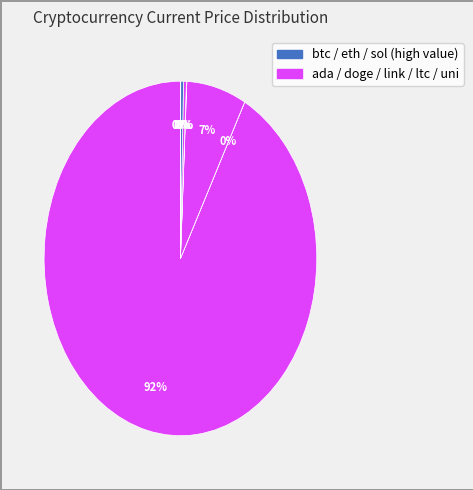

To the nearest percent, what is the difference between the largest and smallest slice percentages?

92%